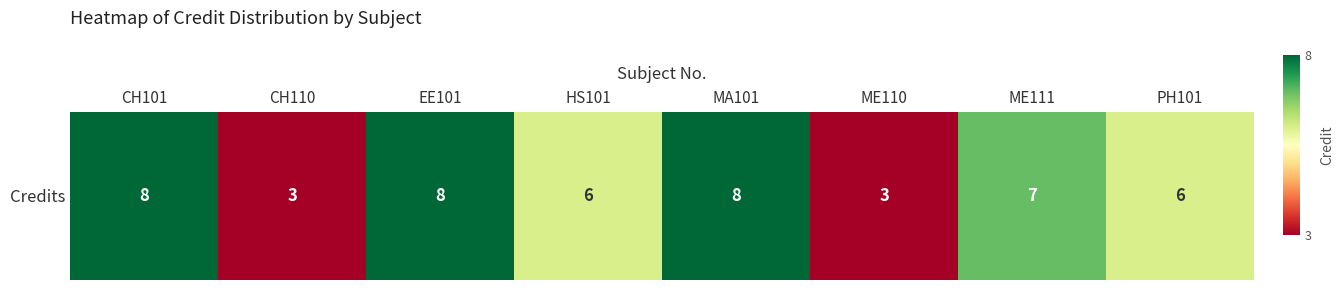

List the labels in order of value, largest first.

CH101, EE101, MA101, ME111, HS101, PH101, CH110, ME110